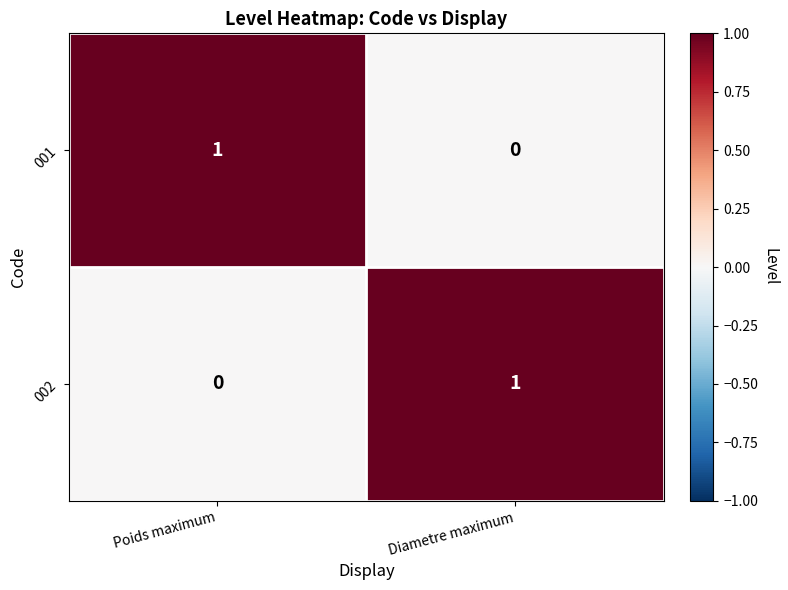

Rank the series at Diametre maximum from highest to lowest value.

002, 001